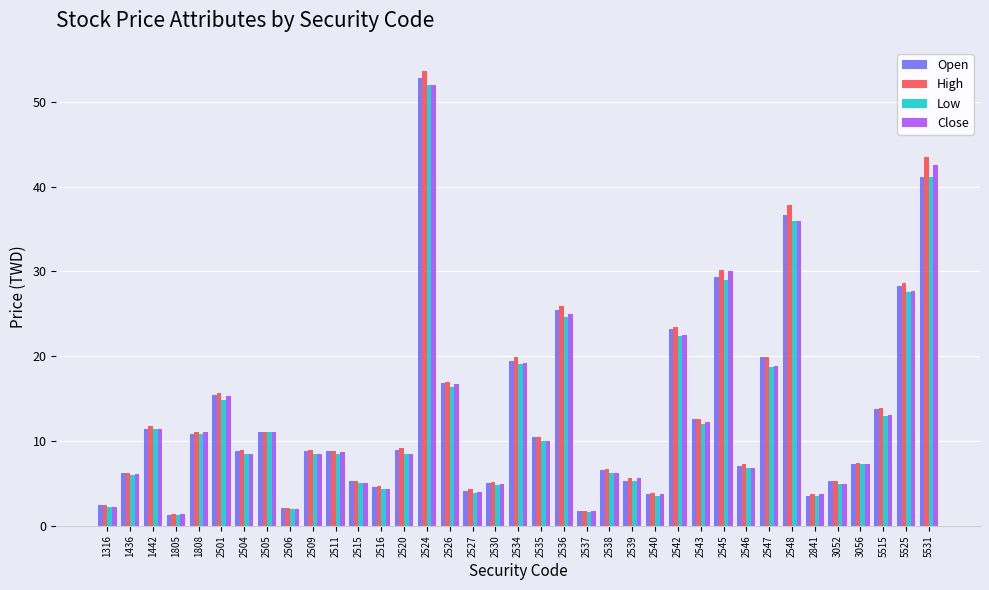

What is the difference between the maximum and minimum values in the Close series?

50.6